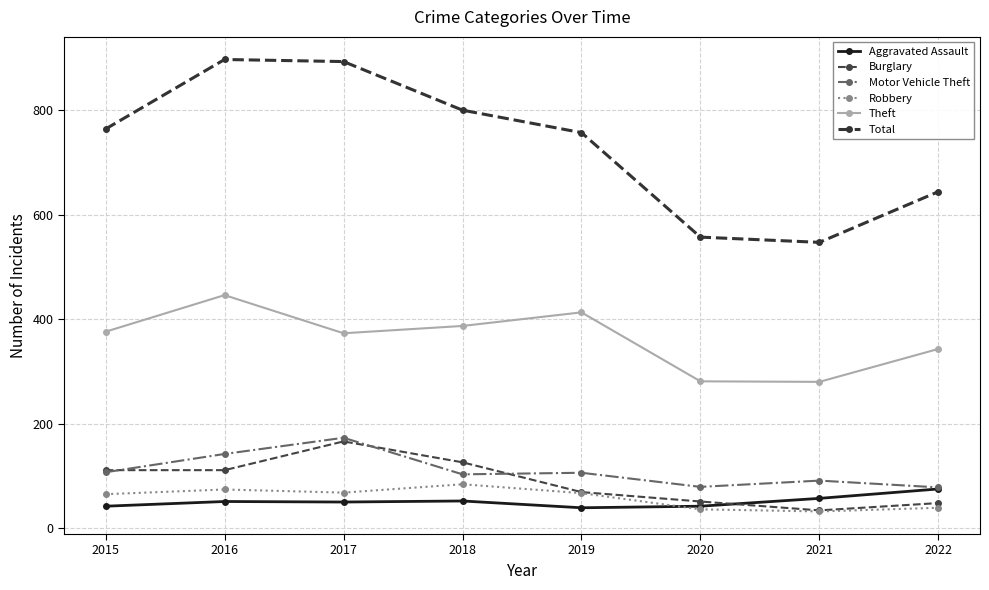

At which category does the chart reach its peak across all series?

2016